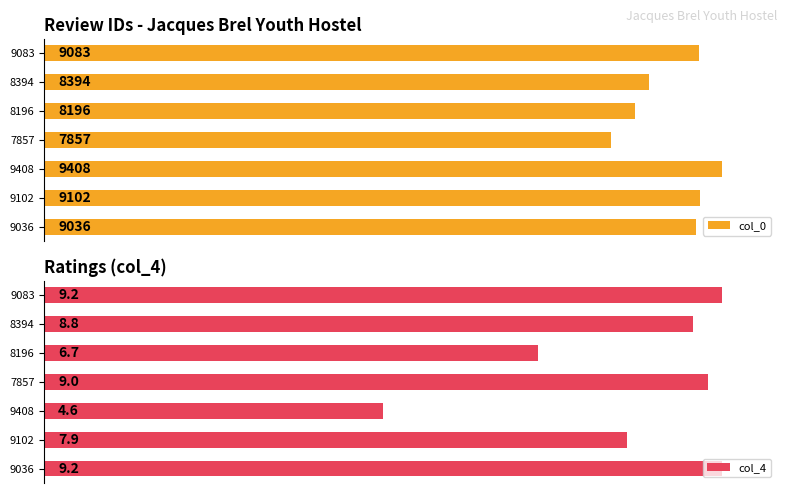

What is the average value of the col_4 series?

7.9